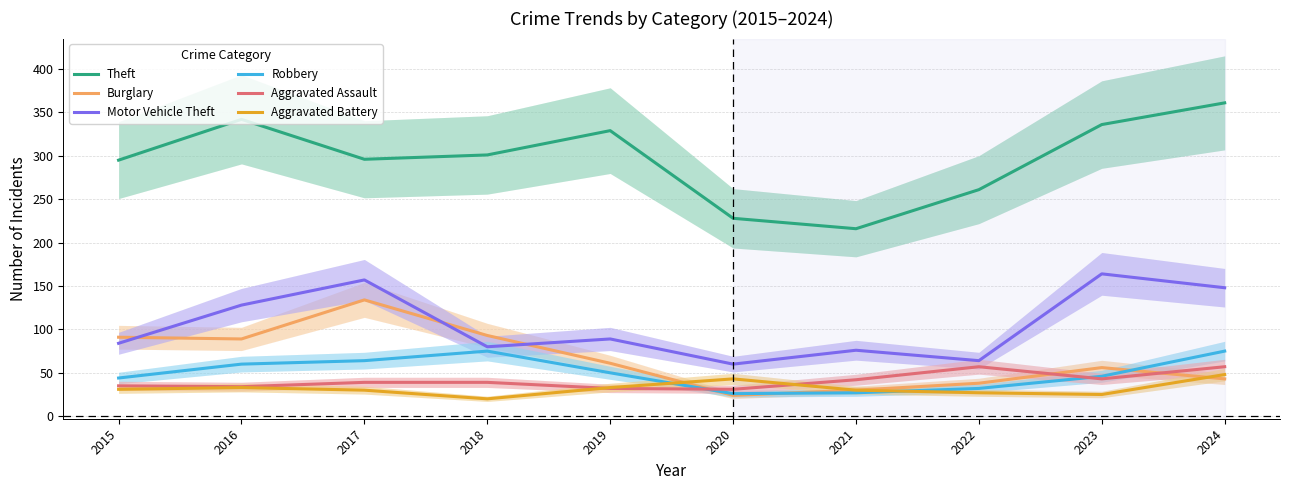

How many times do Aggravated Battery and Robbery cross each other?

2